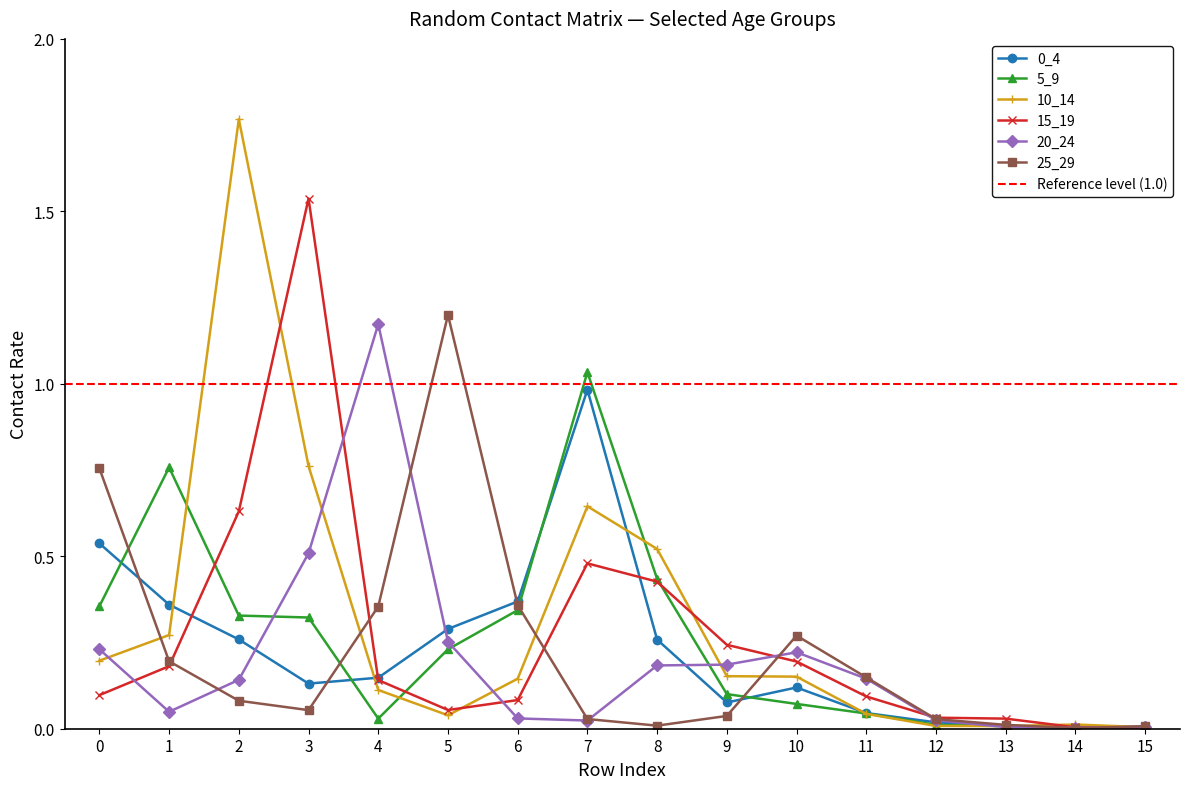

How many interior local peaks does the 25_29 series have?

2